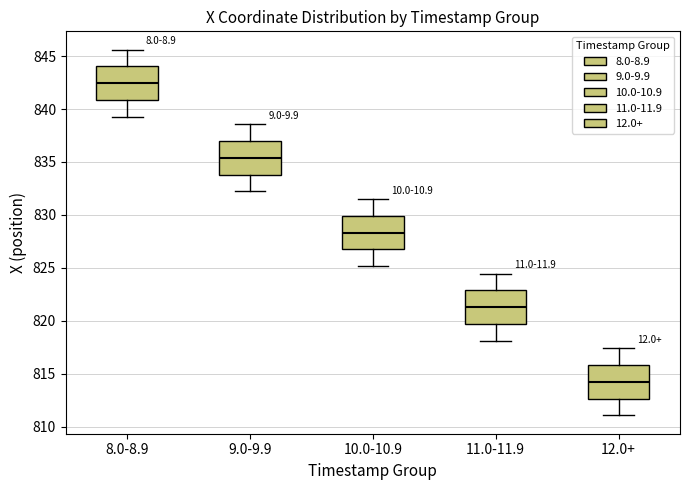

Where does the lower whisker of the box for 12.0+ end on the y-axis? The values are not printed on the chart, so give them approximately, as read against the axis.

811.0